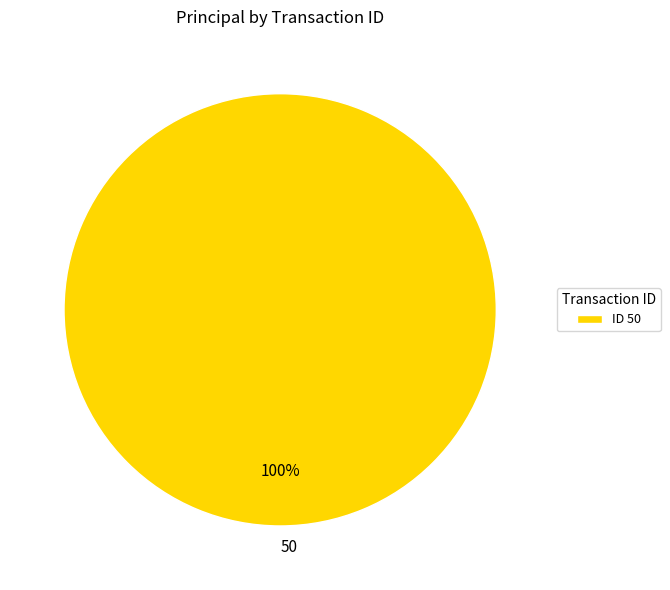

What percentage is the 50 slice, to the nearest percent?

100%